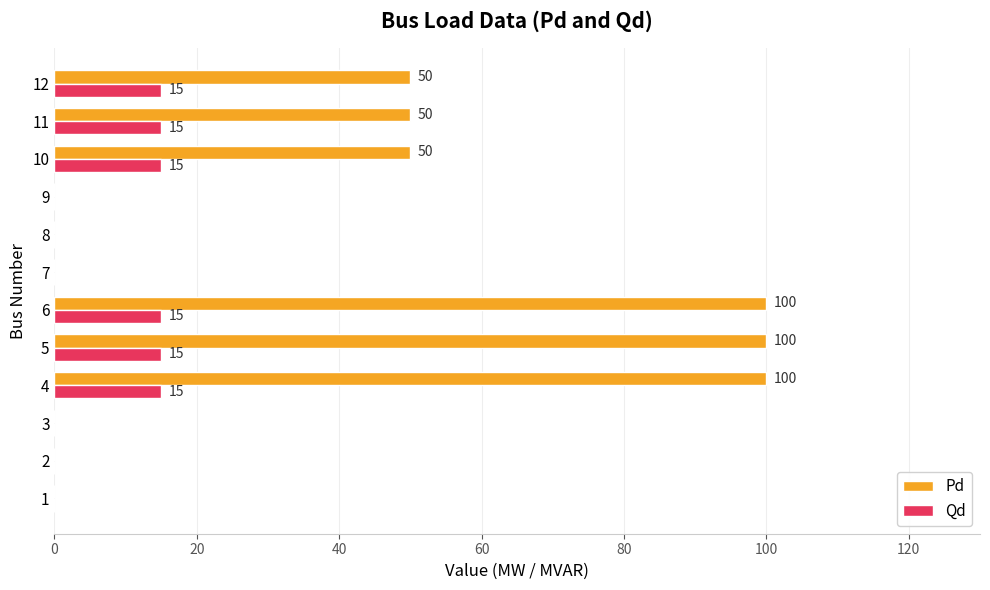

The value of Pd at 5 is 100. True or false?

True